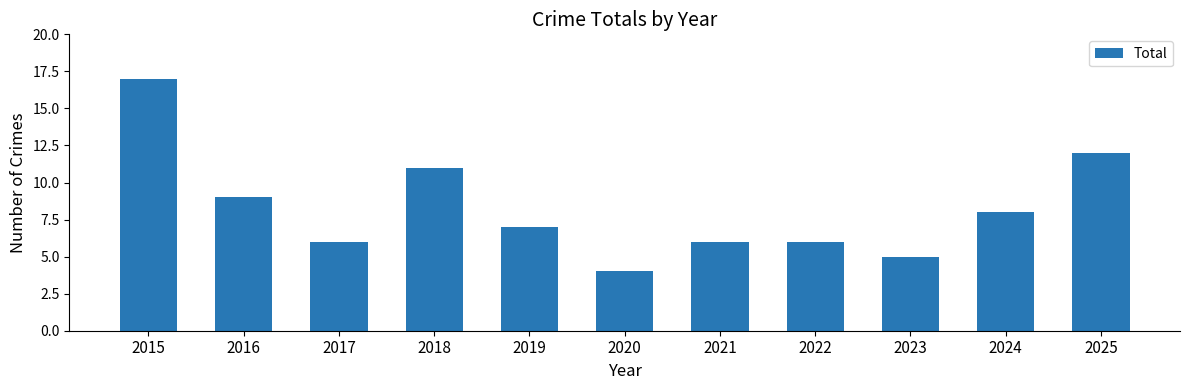

The chart shows a value of 6 at 2017. True or false?

True